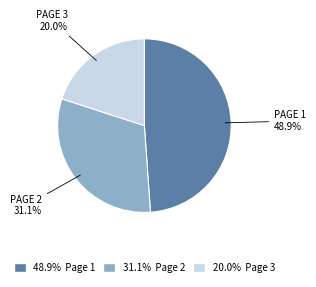

Is there any slice that represents more than half of the pie?

No